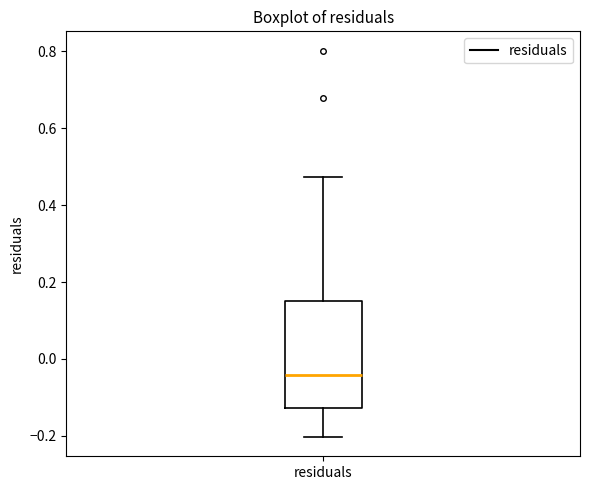

Read this box plot against the y-axis: the position of the median line, the range covered by the box, and the ends of both whiskers. The values are not printed on the chart, so give them approximately, as read against the axis.

median -0.04, box -0.12 to 0.16, whiskers -0.20 to 0.48